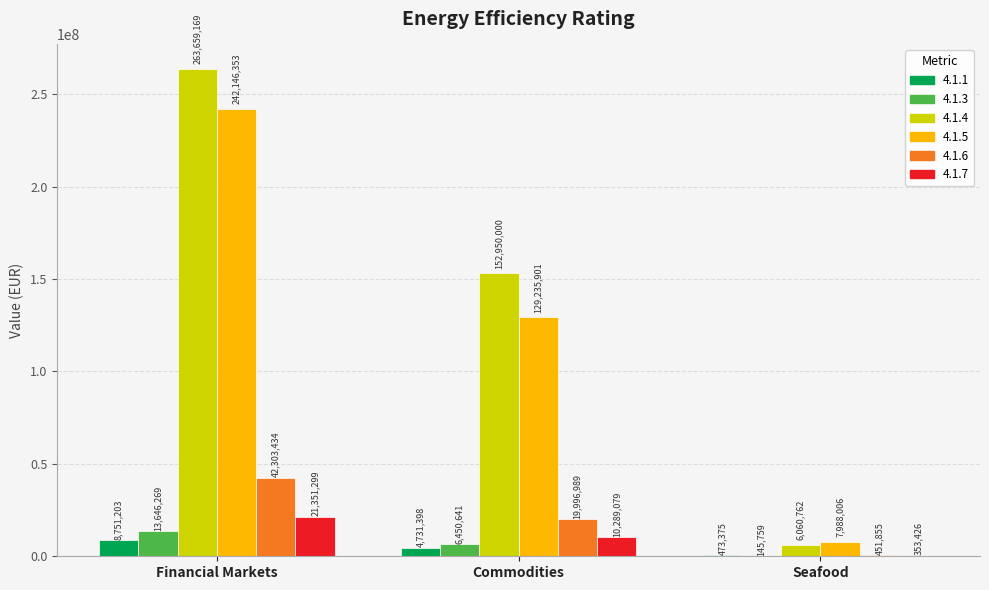

Reading left to right, transcribe all the data shown in this chart.

4.1.1: 8751203	4731398	473375
4.1.3: 13646269	6450641	145759
4.1.4: 263659169	152950000	6060762
4.1.5: 242146353	129235901	7988006
4.1.6: 42303434	19996989	451855
4.1.7: 21351299	10289079	353426